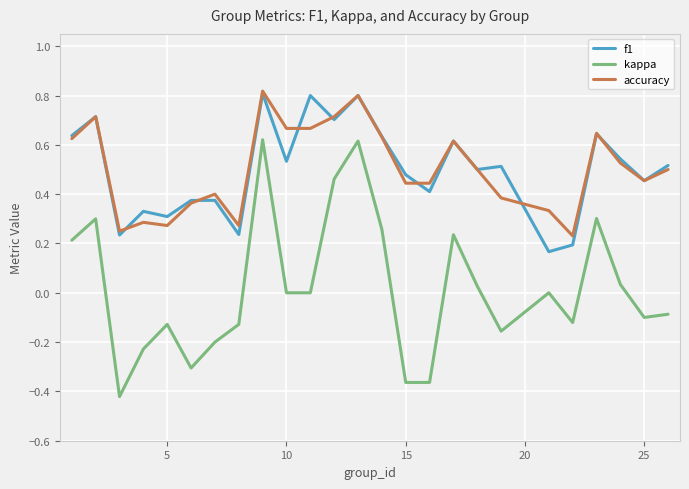

Which series has the widest spread of values?

kappa